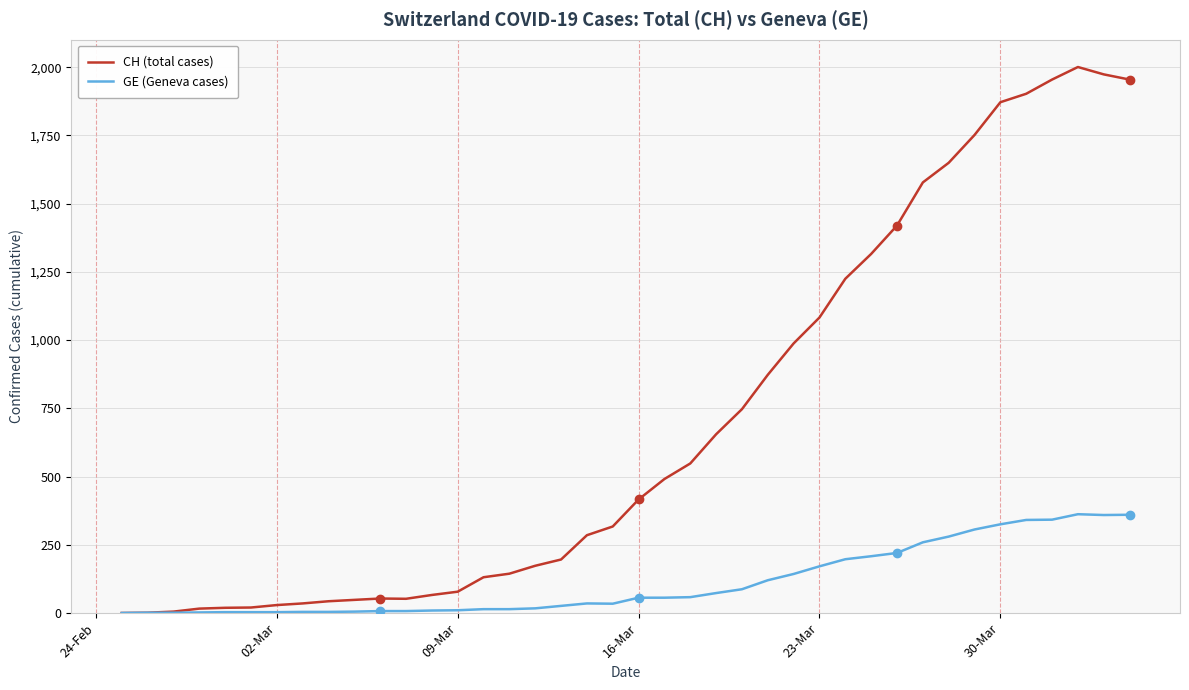

What is the maximum value shown in the chart?

2001